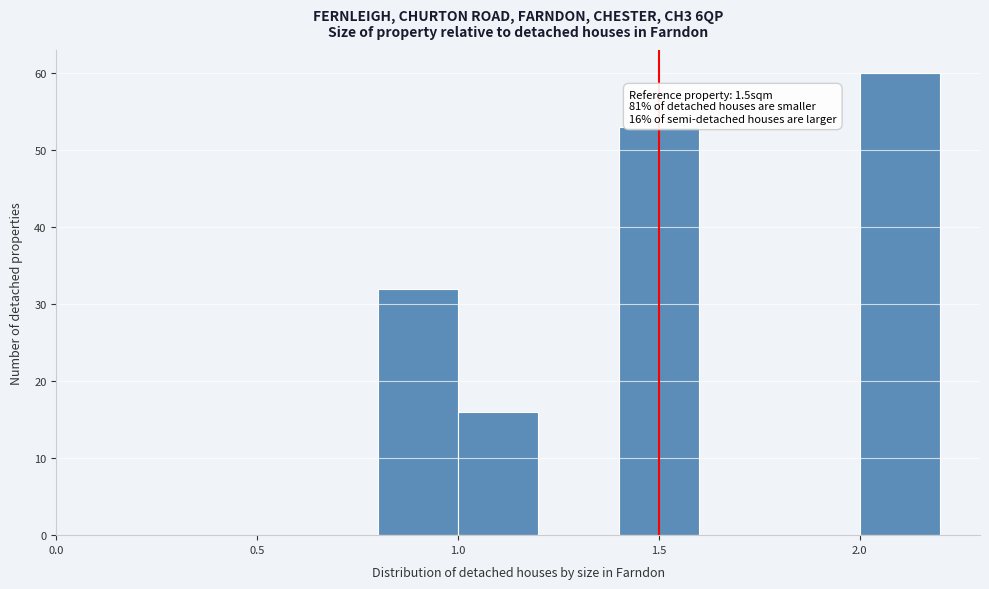

Over which range of the x-axis is the bar tallest?

2.0 to 2.2